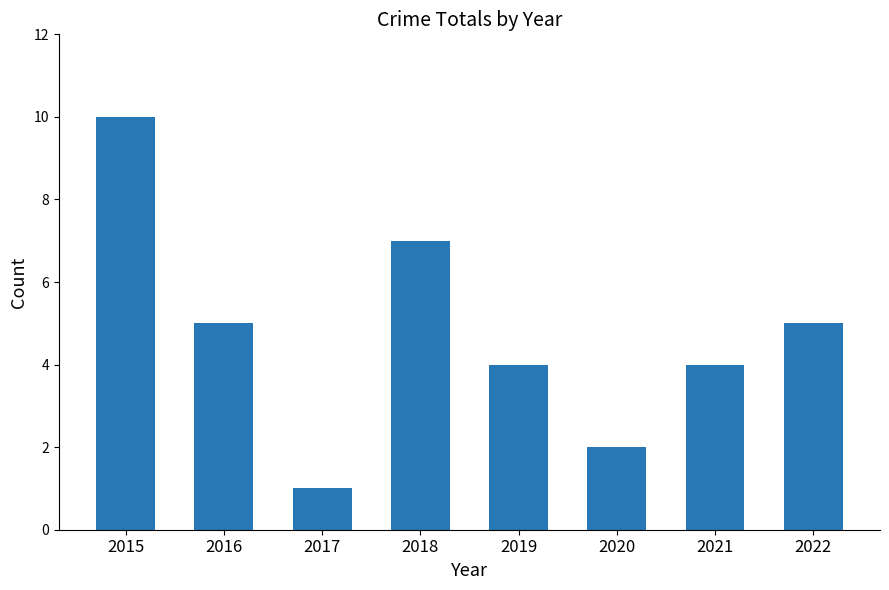

What is the sum of the values at 2018 and 2019?

11